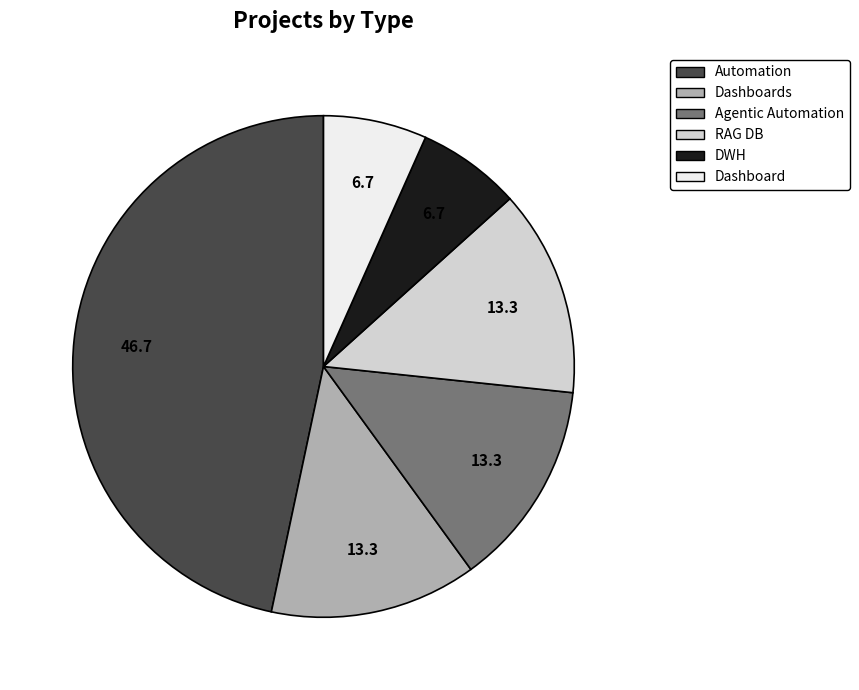

Is there any slice that represents more than half of the pie?

No